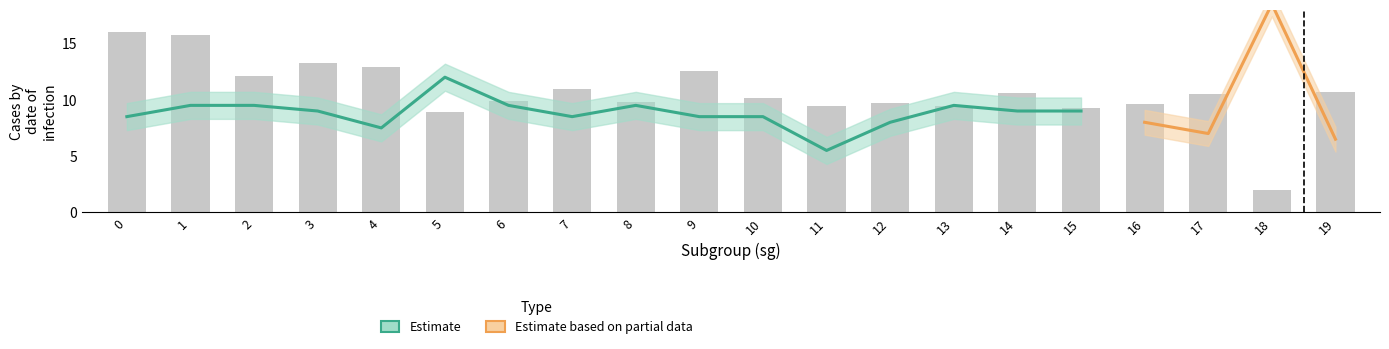

Read the value at 16.

9.6